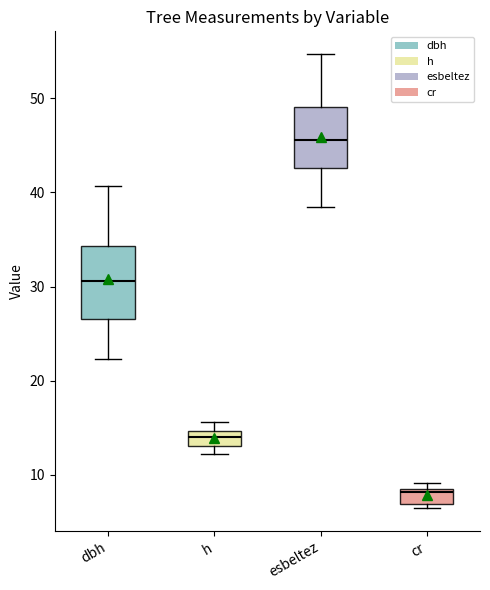

Reading left to right, read every box against the y-axis: the position of its median line, the range the box covers, and the ends of its whiskers. The values are not printed on the chart, so give them approximately, as read against the axis.

dbh: median 31, box 27 to 34, whiskers 22 to 41
h: median 14, box 13 to 15, whiskers 12 to 16
esbeltez: median 46, box 43 to 49, whiskers 38 to 55
cr: median 8, box 7 to 9, whiskers 6 to 9 (just above the box's upper edge)